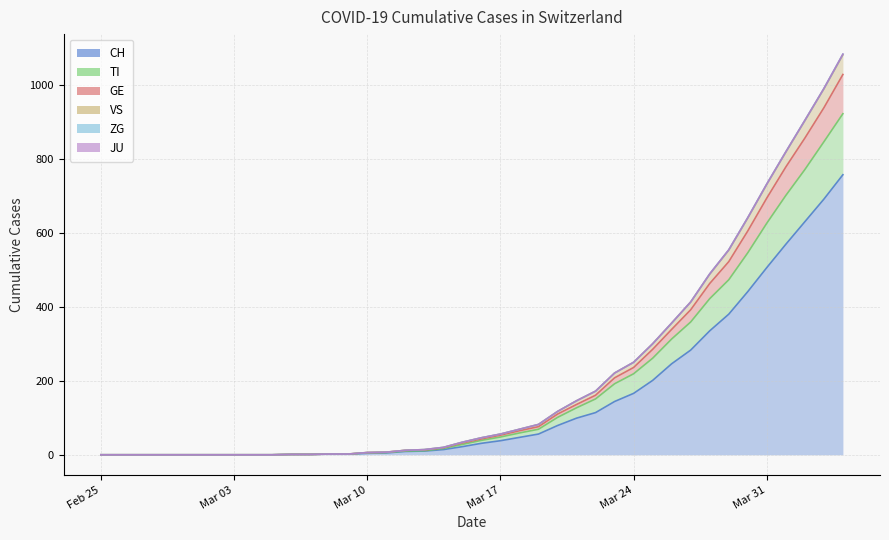

What is the maximum value for CH?

757